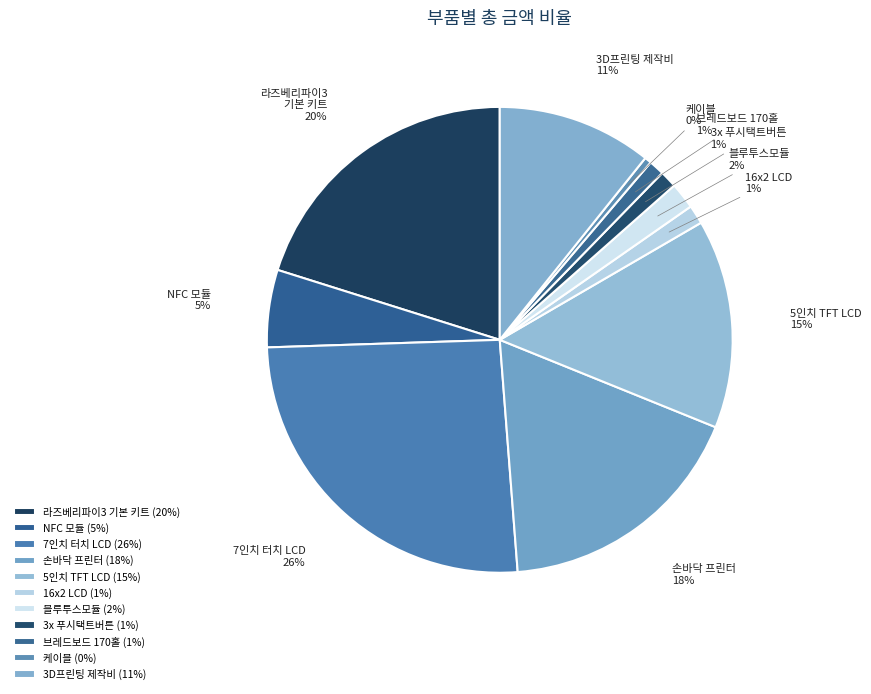

True or false: 손바닥 프린터 accounts for 18% of the total.

True